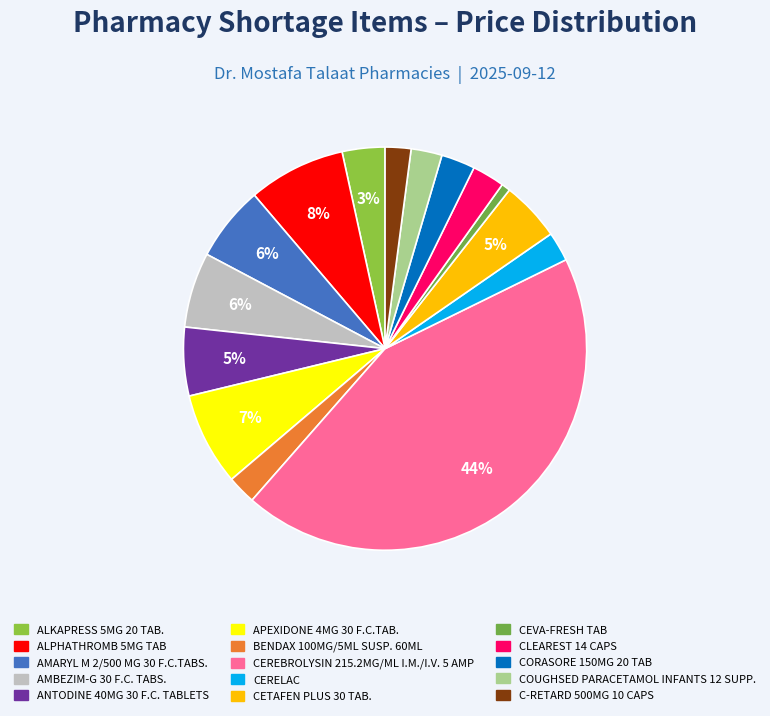

Which category has the smallest portion of the pie?

CEVA-FRESH TAB